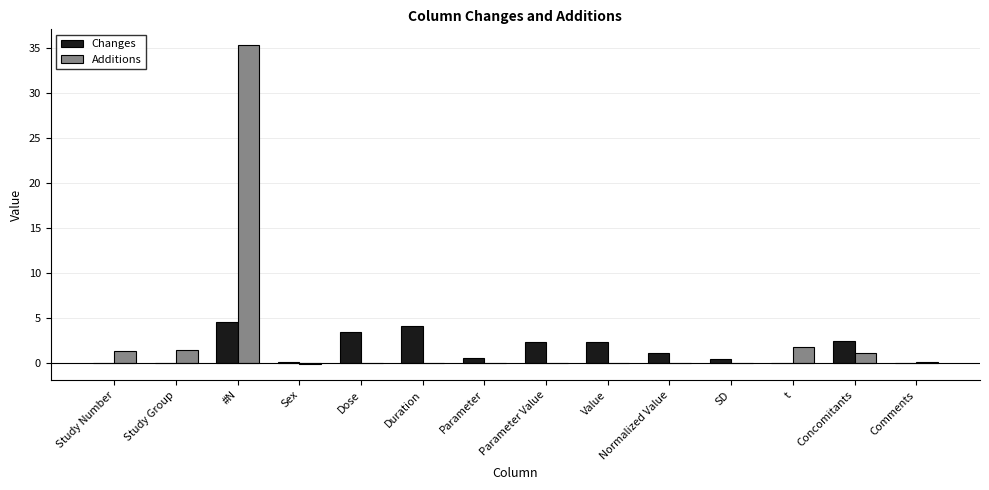

What is the highest value of the Changes series?

4.6